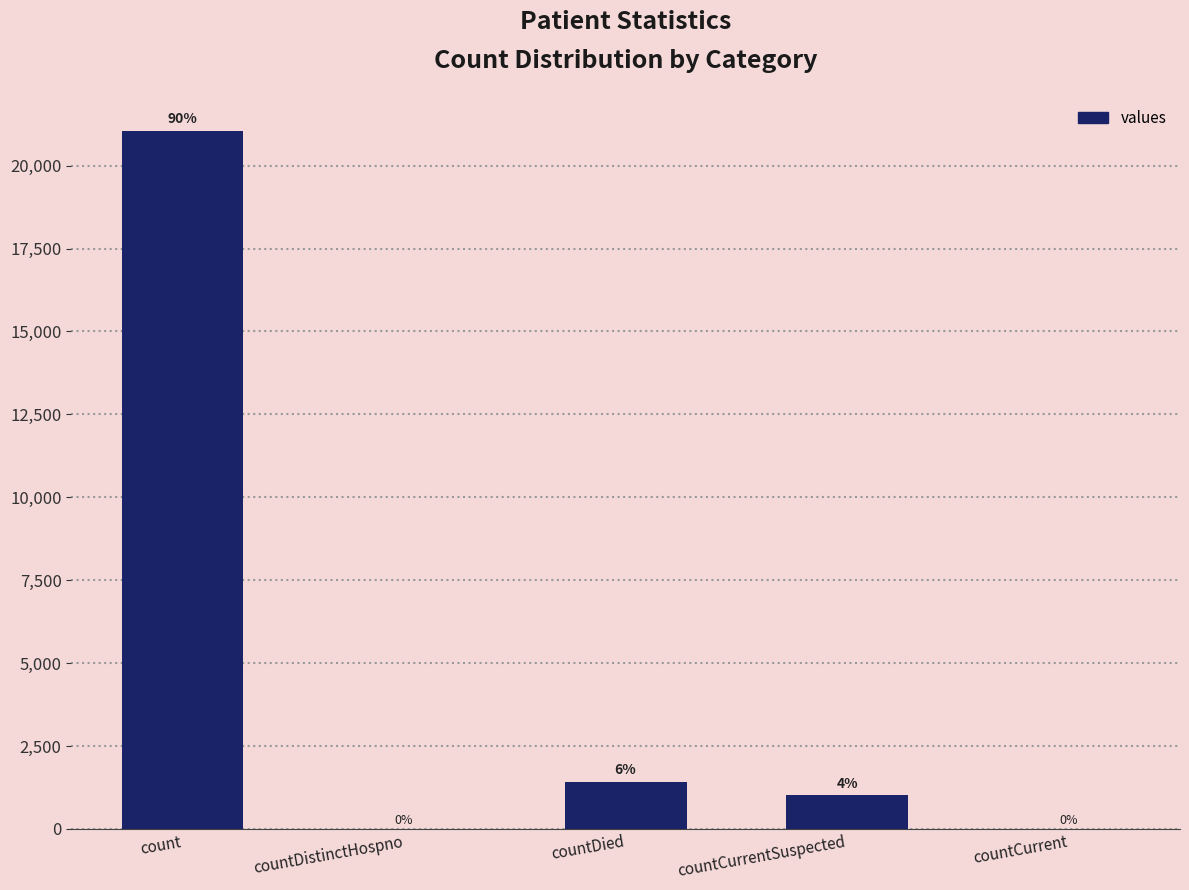

What is the change in value from count to countCurrent?

-21050